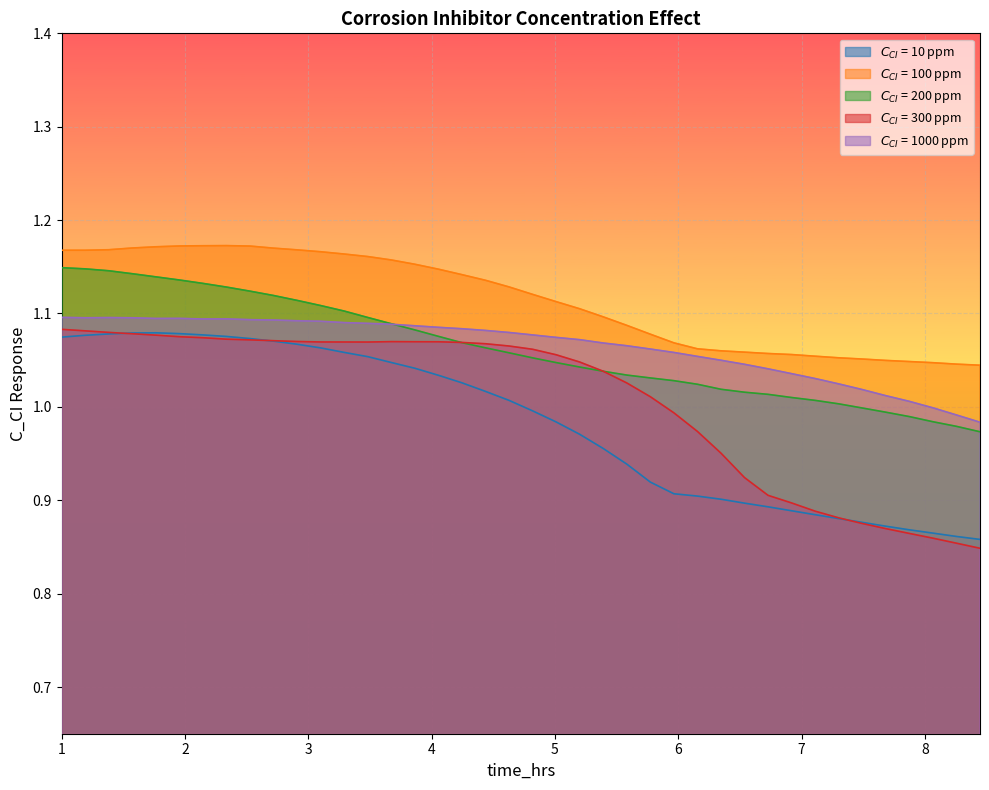

How many intersections are there between $C_{CI}$ = 200 ppm and $C_{CI}$ = 1000 ppm?

1